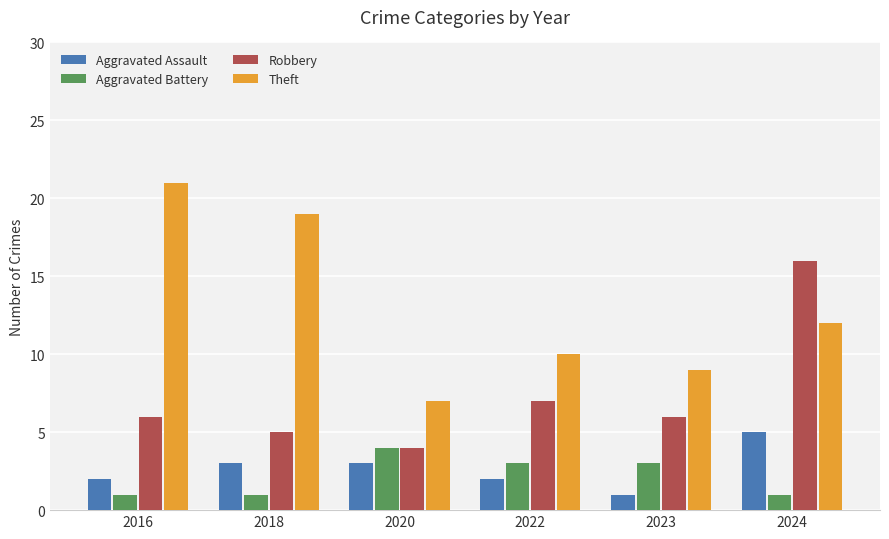

Which series has the largest range (max minus min)?

Theft